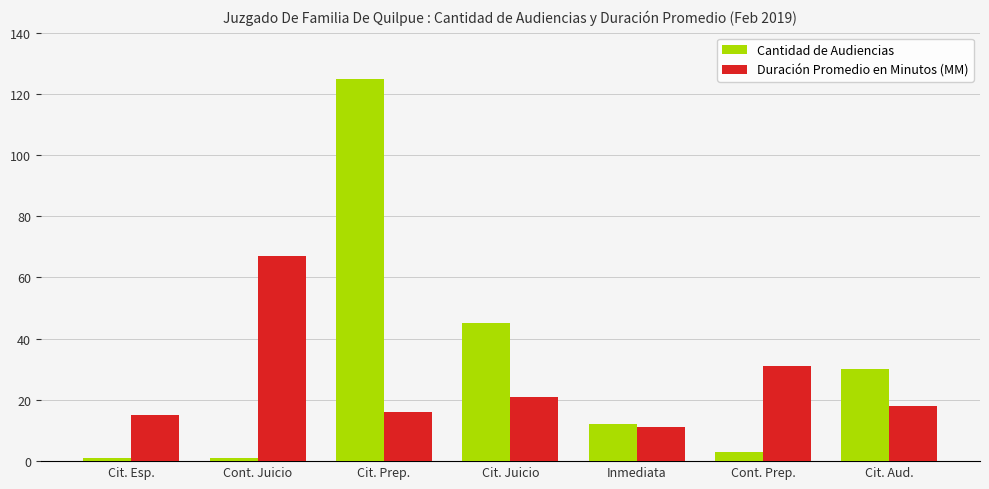

What is the difference between the Duración Promedio en Minutos (MM) values at Cit. Aud. and Cit. Esp.?

3